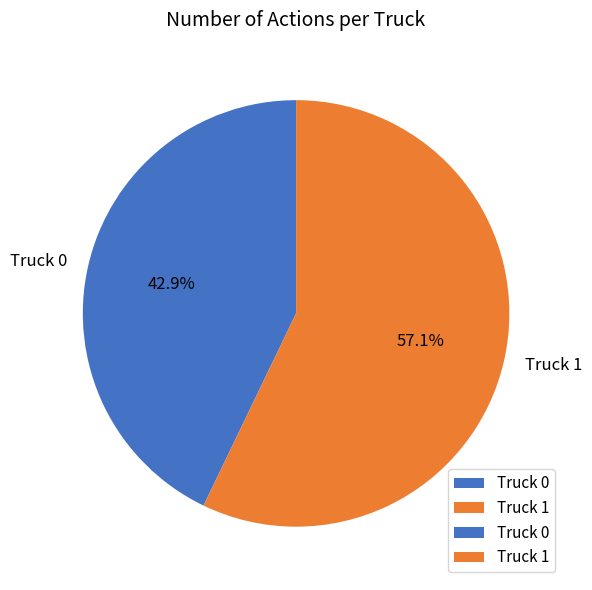

Between Truck 1 and Truck 0, which is larger?

Truck 1